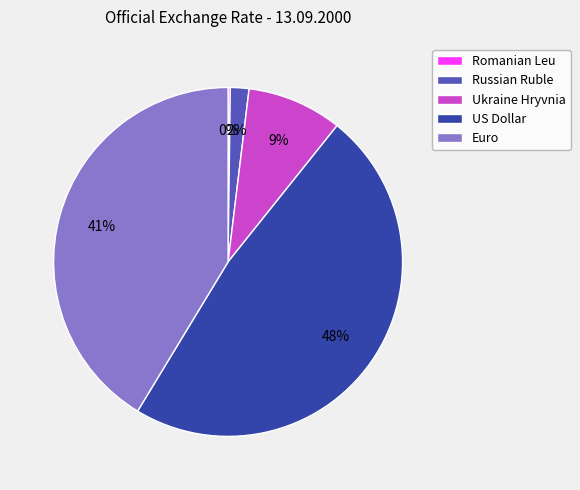

Which slice is the largest?

US Dollar